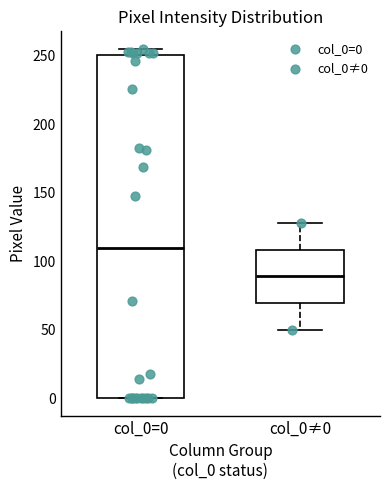

Where is the upper edge of the box for col_0=0 on the y-axis? The values are not printed on the chart, so give them approximately, as read against the axis.

250